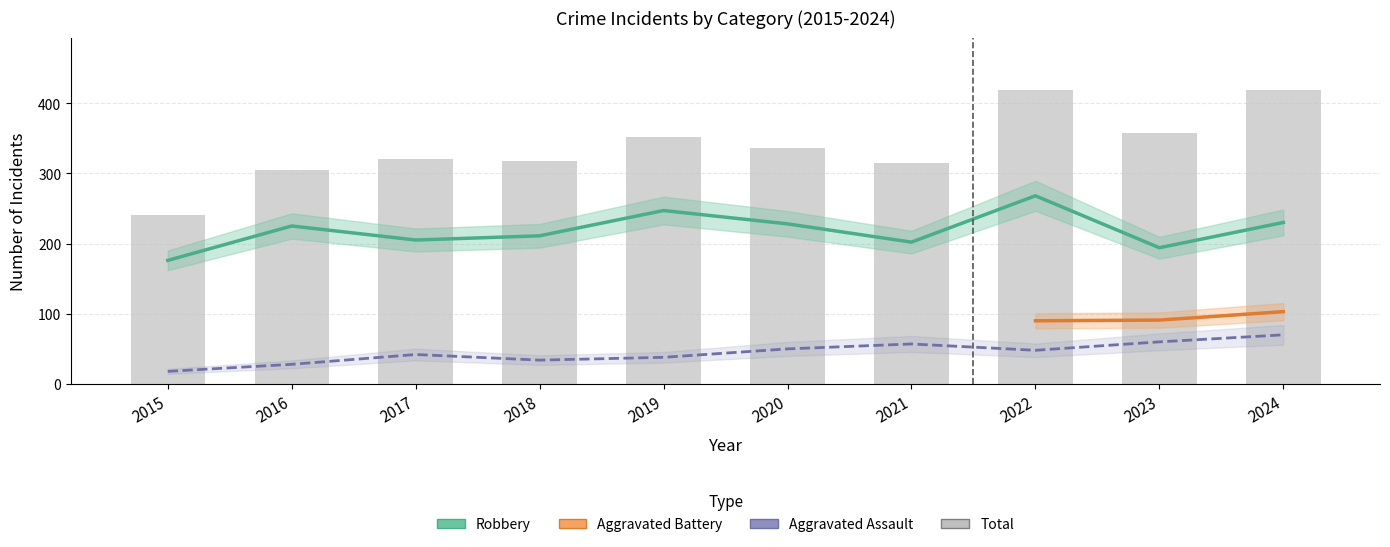

What is the difference between the second highest and second lowest values in the Robbery series?

53